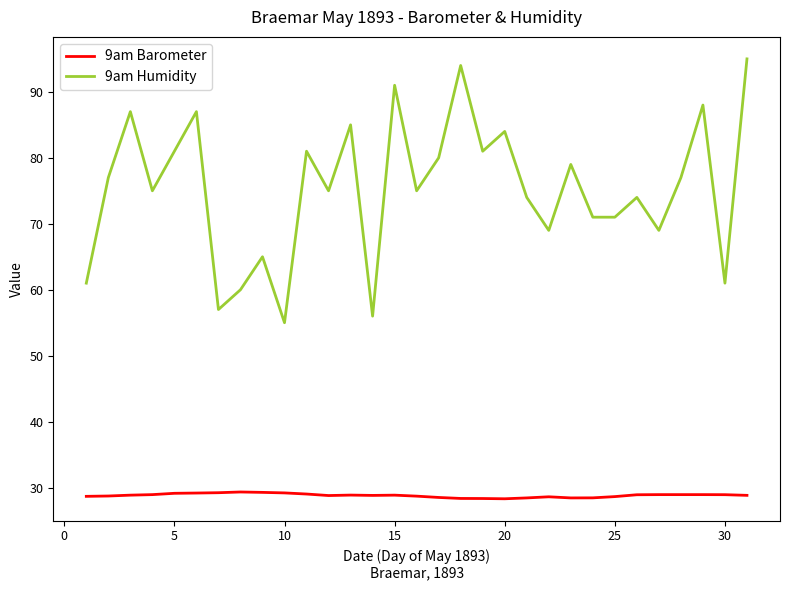

True or false: 9am Barometer and 9am Humidity intersect in this chart.

False